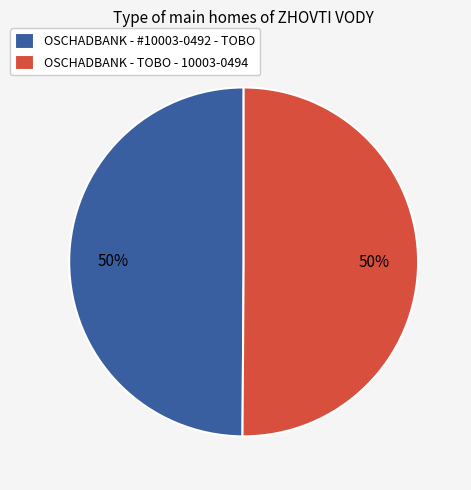

How many segments does this pie chart have?

2